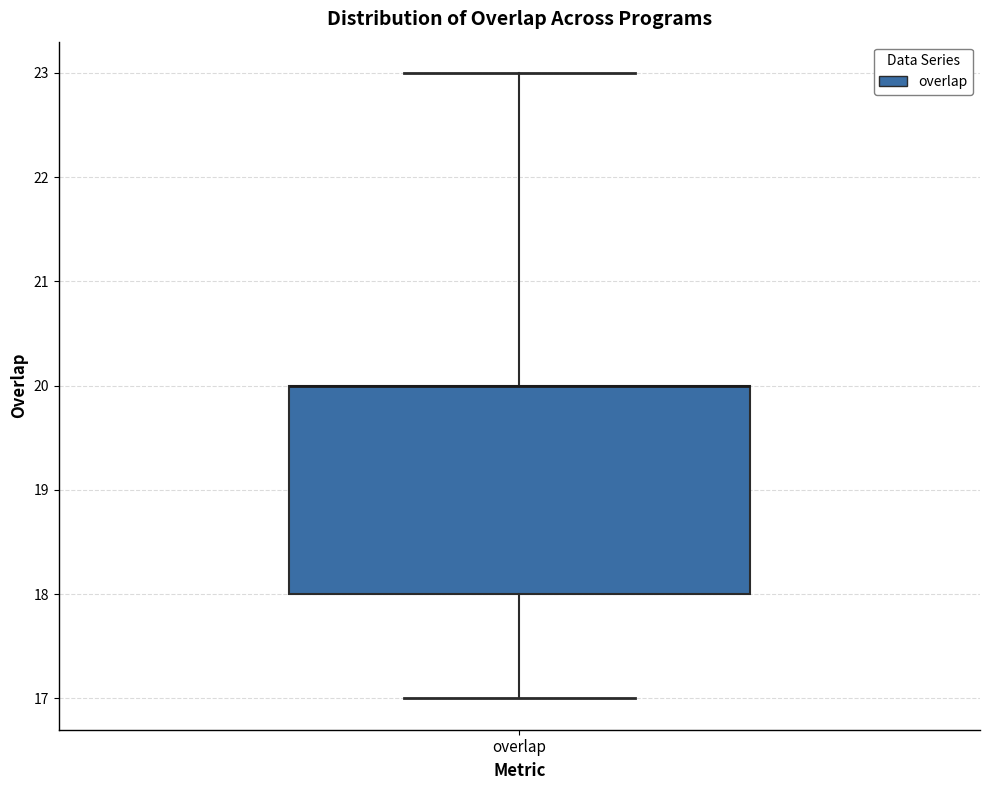

Where does the upper whisker of the box for overlap end on the y-axis? The values are not printed on the chart, so give them approximately, as read against the axis.

23